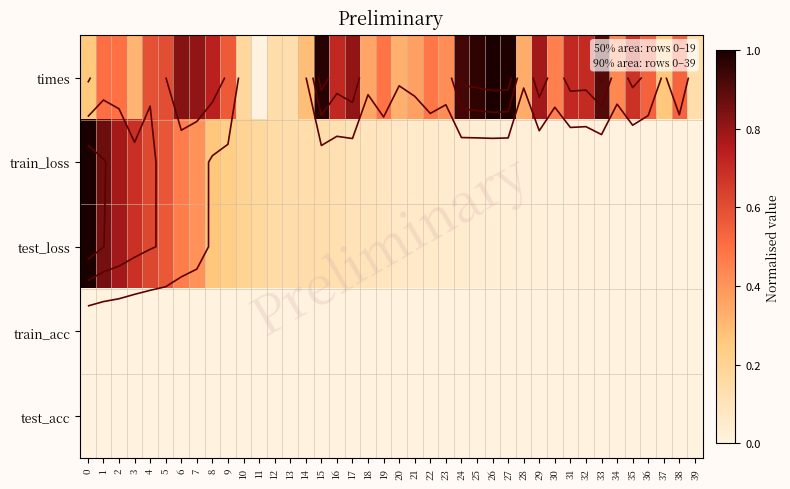

List the labels in order of test_loss value, largest first.

0, 1, 2, 3, 4, 5, 6, 7, 8, 9, 10, 11, 12, 13, 14, 15, 16, 17, 18, 19, 20, 21, 22, 23, 24, 25, 26, 27, 28, 29, 30, 31, 32, 33, 35, 34, 36, 37, 38, 39